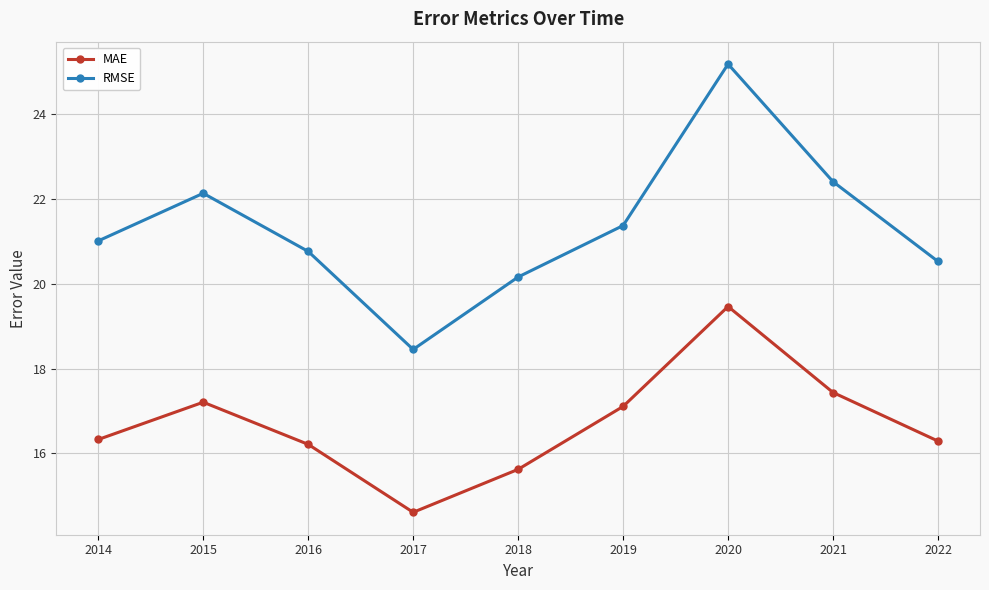

What is the difference between the RMSE values at 2014 and 2020?

4.2